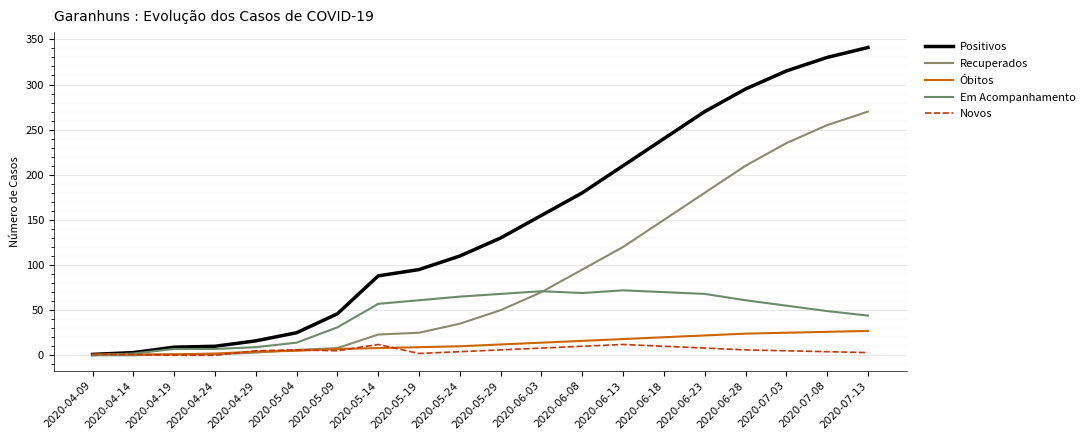

The value of Óbitos at 2020-05-29 is 12. True or false?

True